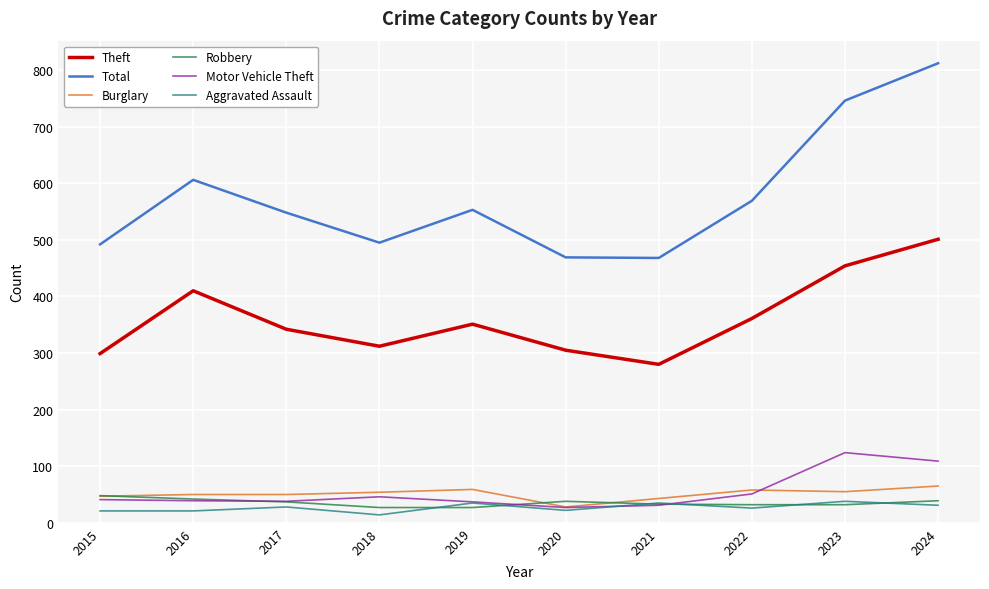

The value of Robbery at 2017 is 37. True or false?

True